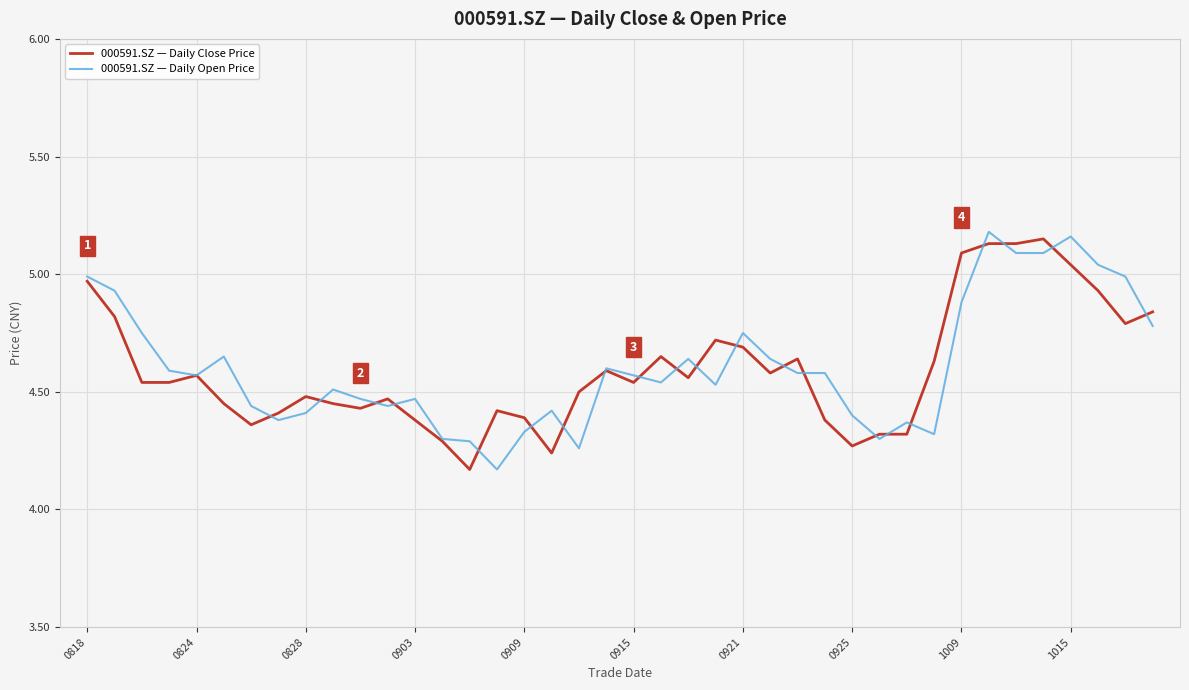

Which series ends up on top after the final intersection of 000591.SZ — Daily Close Price and 000591.SZ — Daily Open Price?

000591.SZ — Daily Close Price